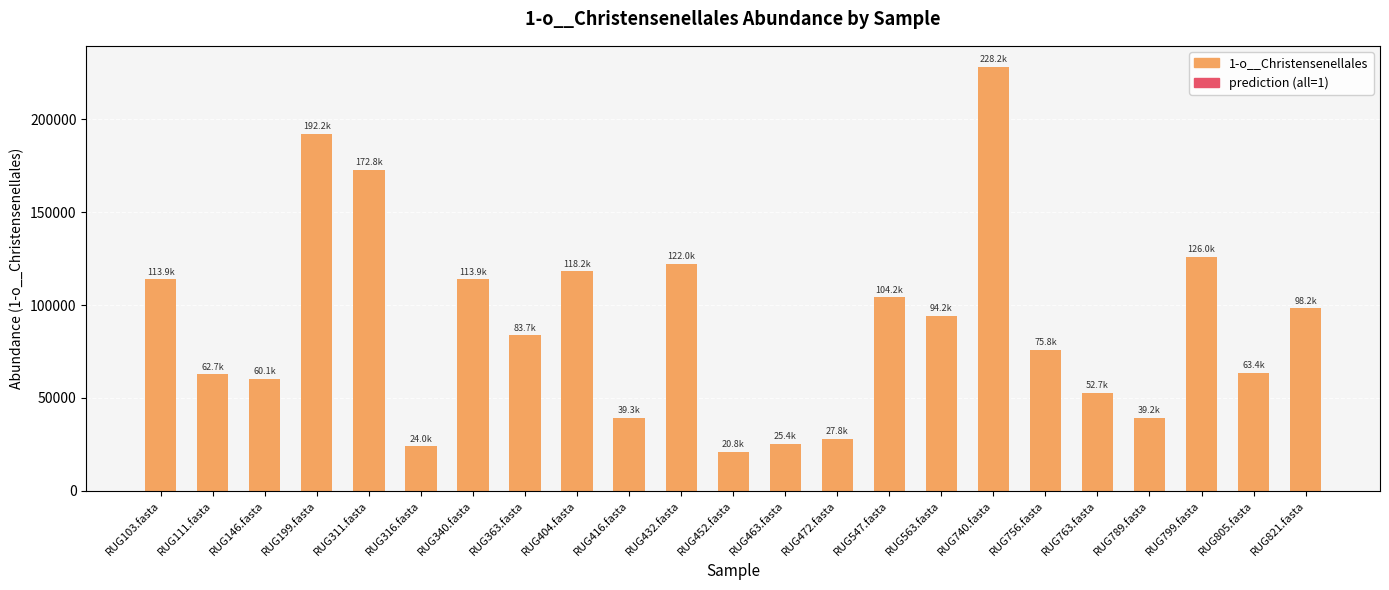

Which label corresponds to the smallest value in the chart?

RUG452.fasta